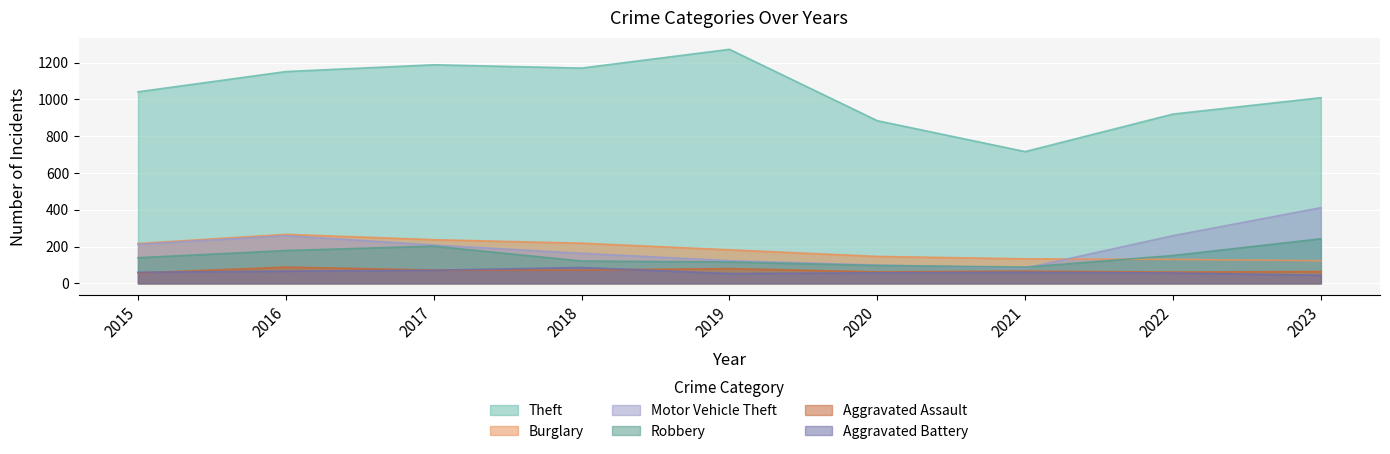

Rank the categories by Aggravated Assault value from highest to lowest.

2016, 2019, 2017, 2018, 2021, 2023, 2020, 2022, 2015